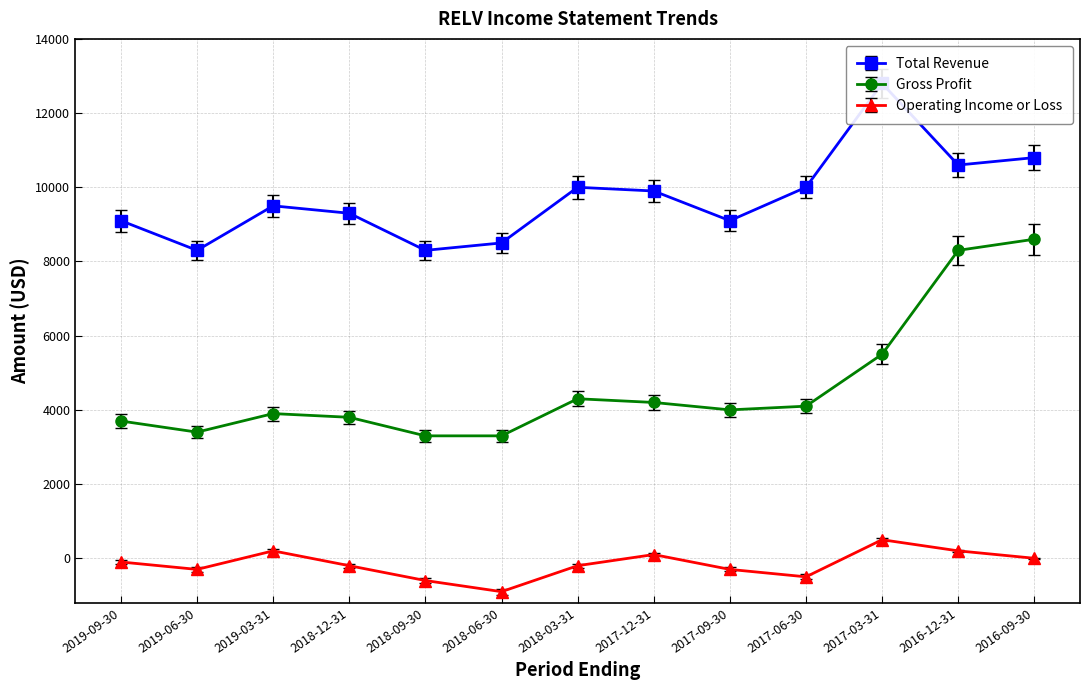

List the labels in order of Gross Profit value, smallest first.

2018-09-30, 2018-06-30, 2019-06-30, 2019-09-30, 2018-12-31, 2019-03-31, 2017-09-30, 2017-06-30, 2017-12-31, 2018-03-31, 2017-03-31, 2016-12-31, 2016-09-30